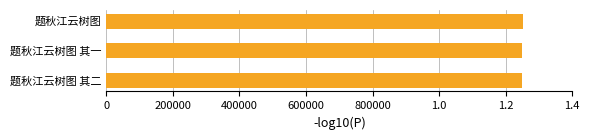

Does the chart contain any negative values?

No